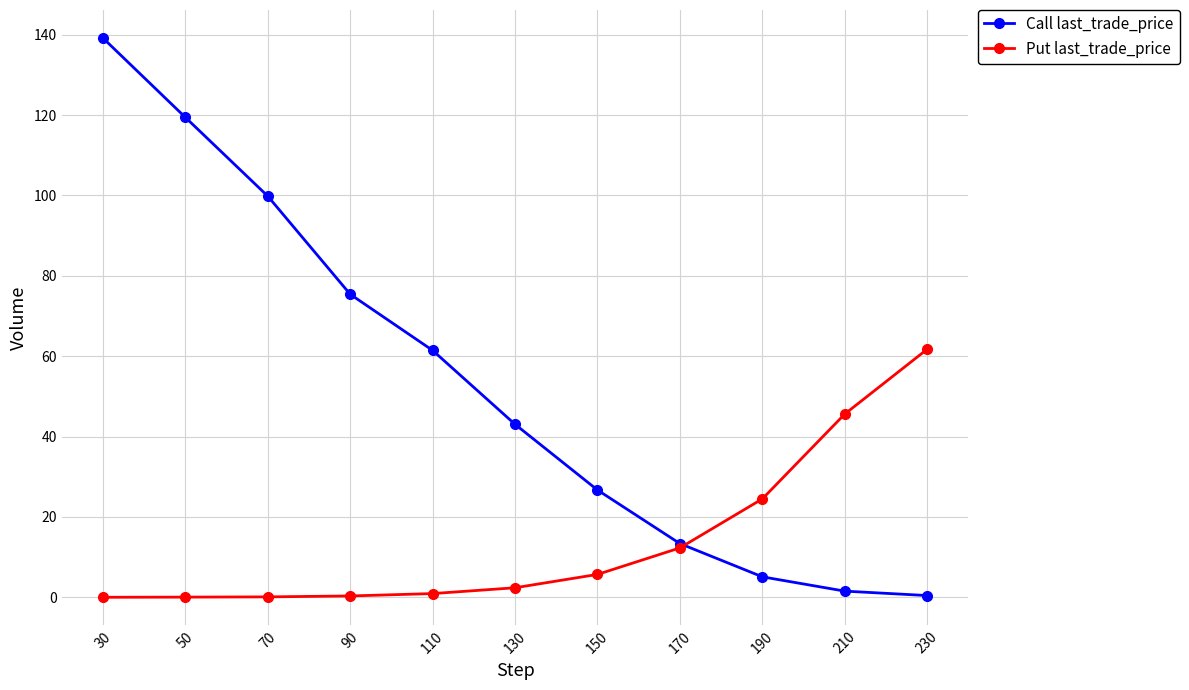

True or false: Call last_trade_price has more than 0 interior local peaks.

False